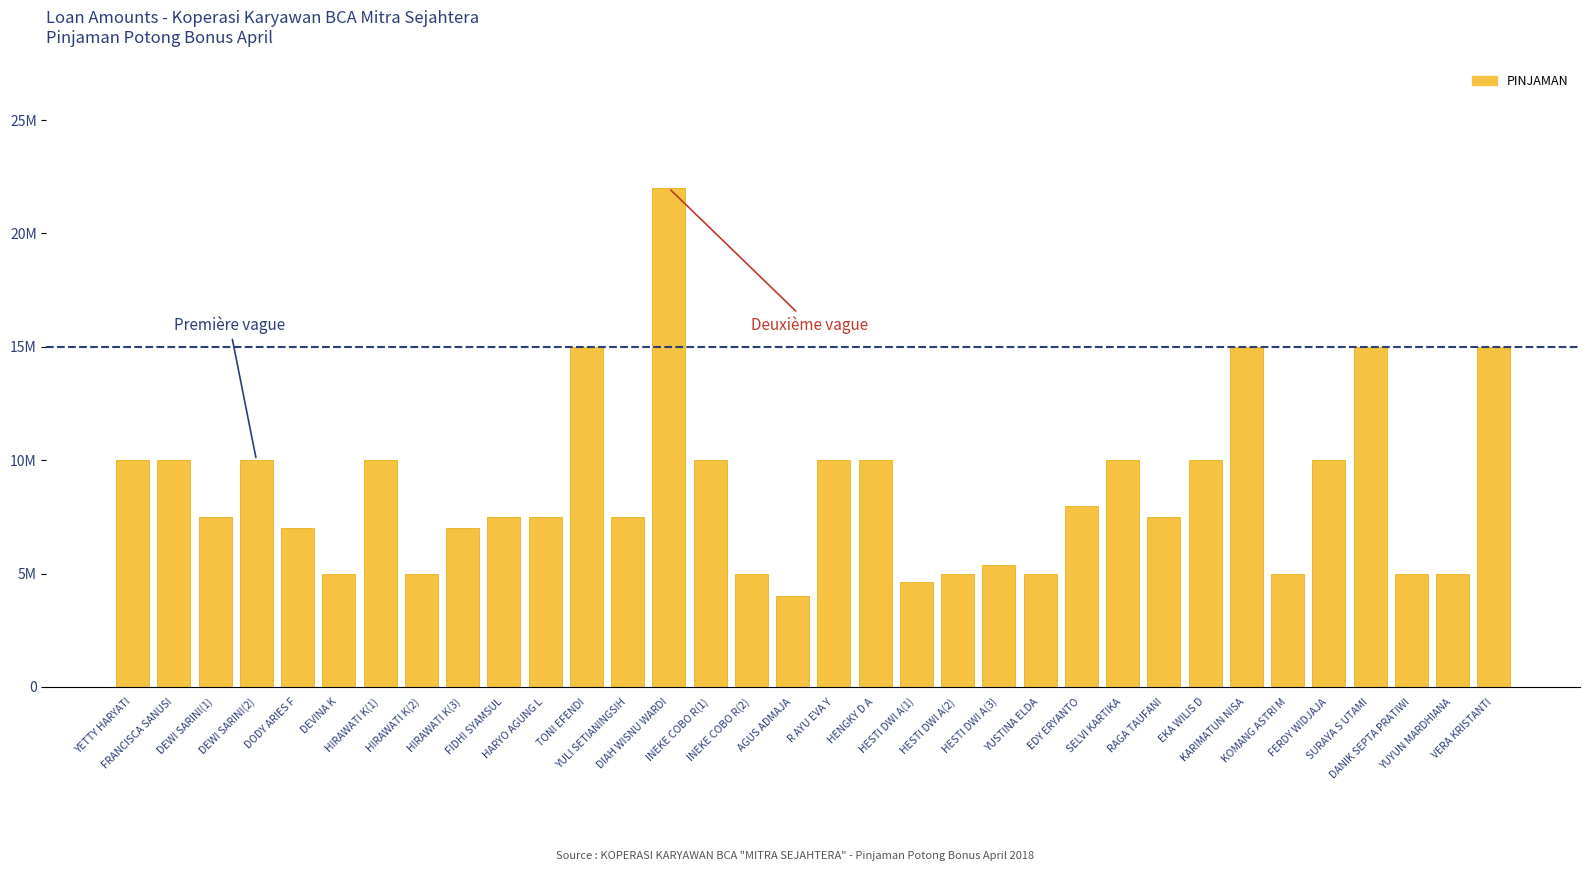

What is the ratio of the value at DIAH WISNU WARDI to the value at YETTY HARYATI?

2.2